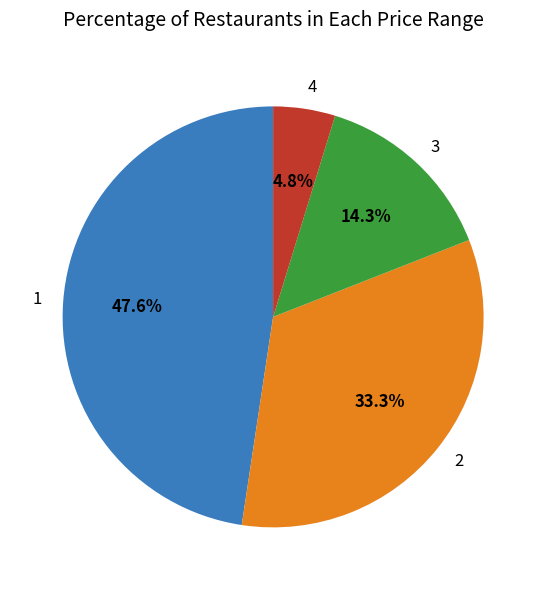

What percentage is the 2 slice, to the nearest percent?

33%